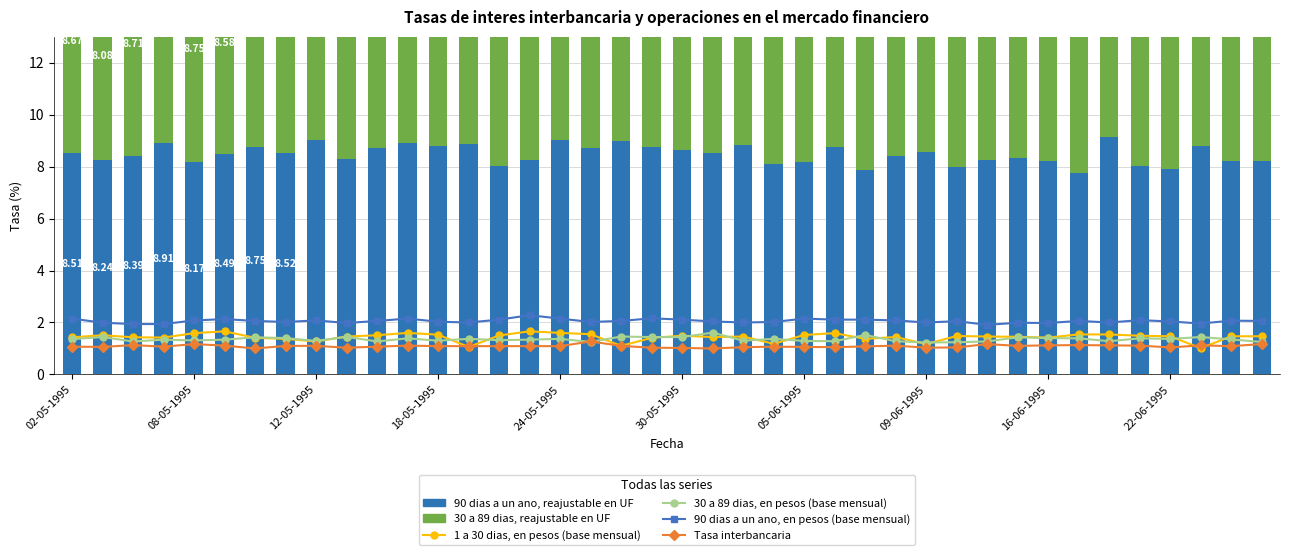

Which series has the largest total across all categories?

30 a 89 dias, reajustable en UF